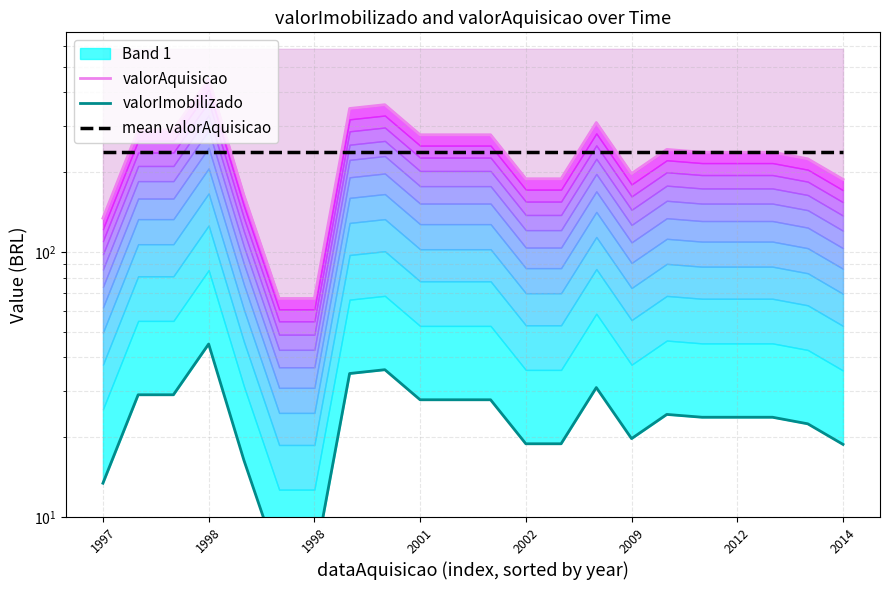

How many lines are shown in the chart?

3